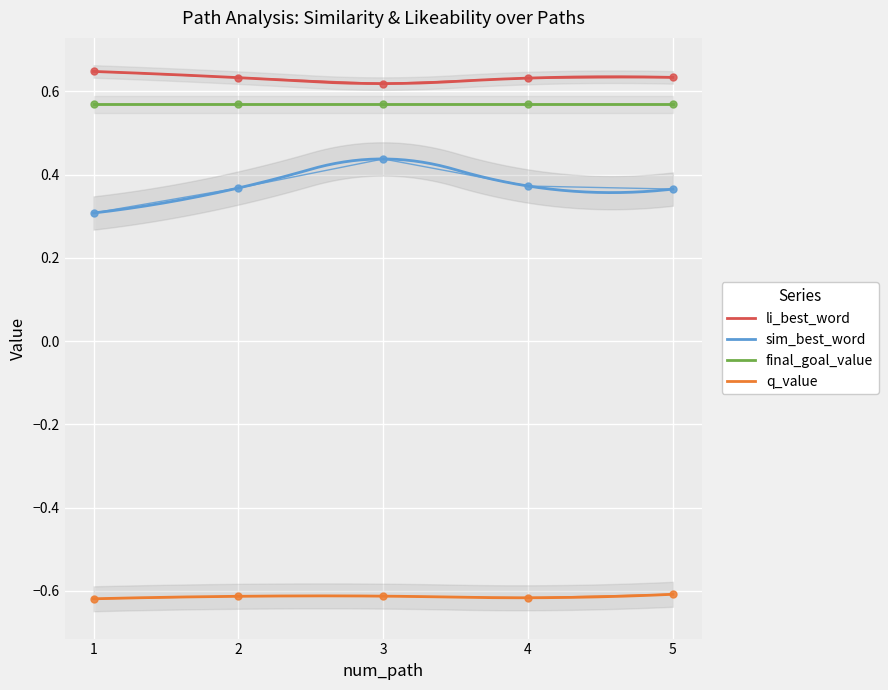

At which label does q_value reach its minimum?

1